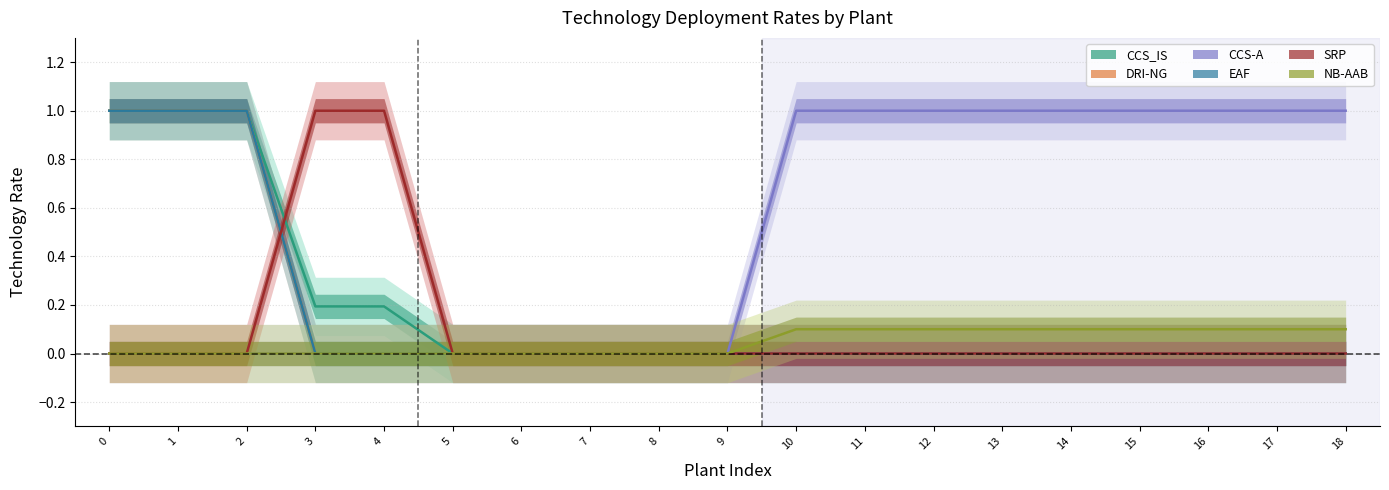

What is the difference between the EAF values at 5 and 0?

1.0